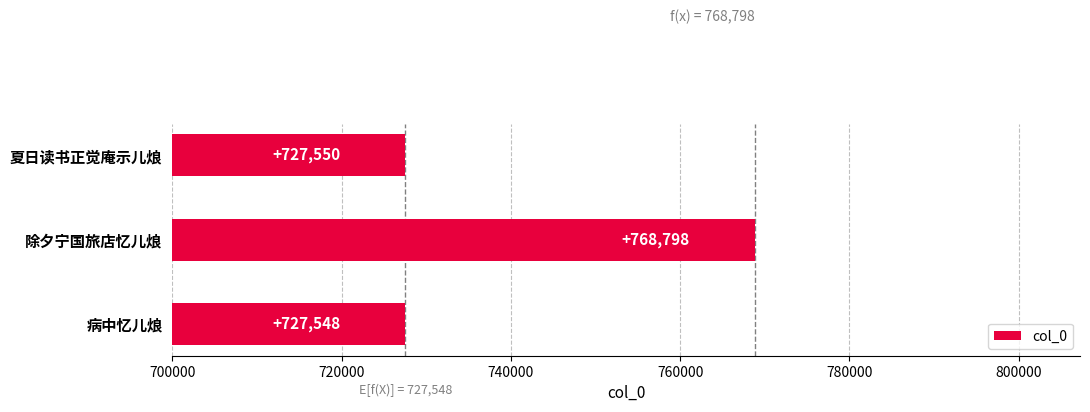

What is the greatest value displayed?

768798